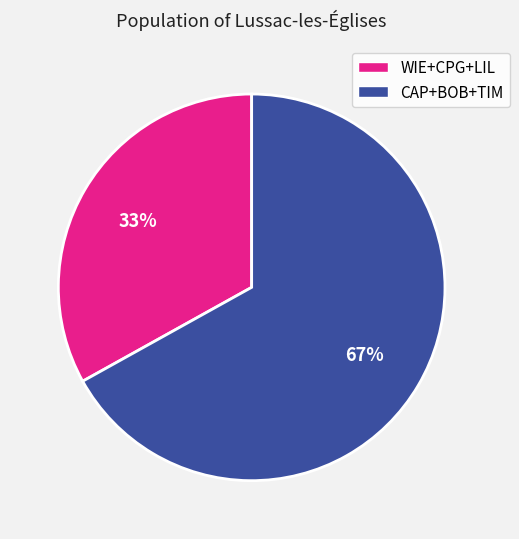

To the nearest percent, what is the average slice percentage?

50%